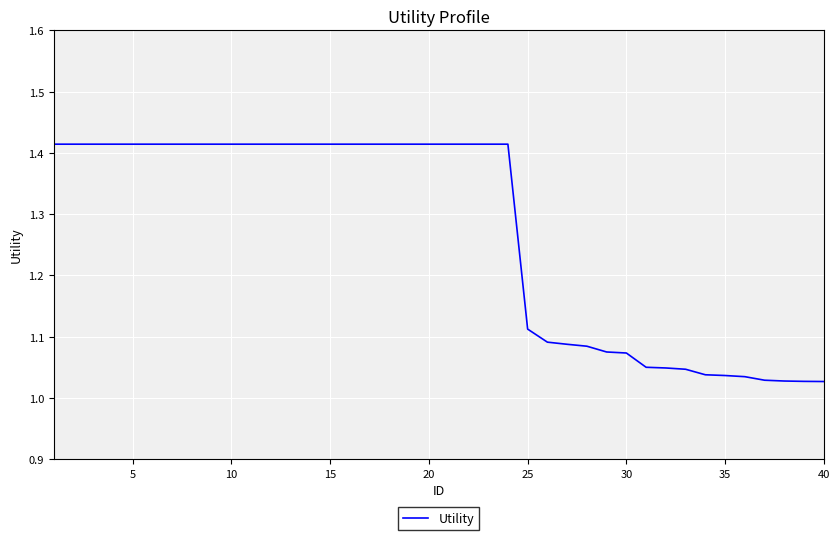

What is the difference between the maximum and minimum values?

0.4